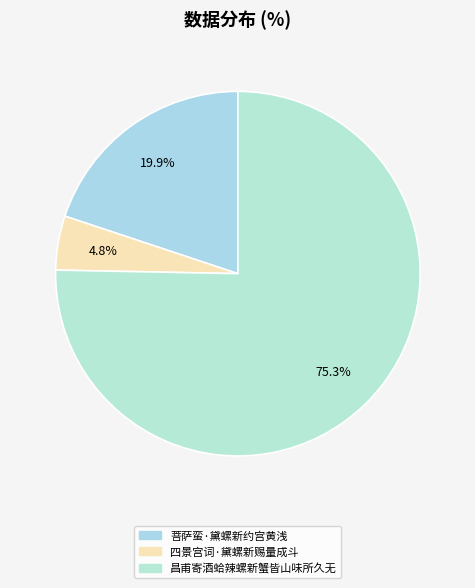

Combined, do 昌甫寄酒蛤辣螺新蟹皆山味所久无 and 菩萨蛮·黛螺新约宫黄浅 account for over 50%?

Yes